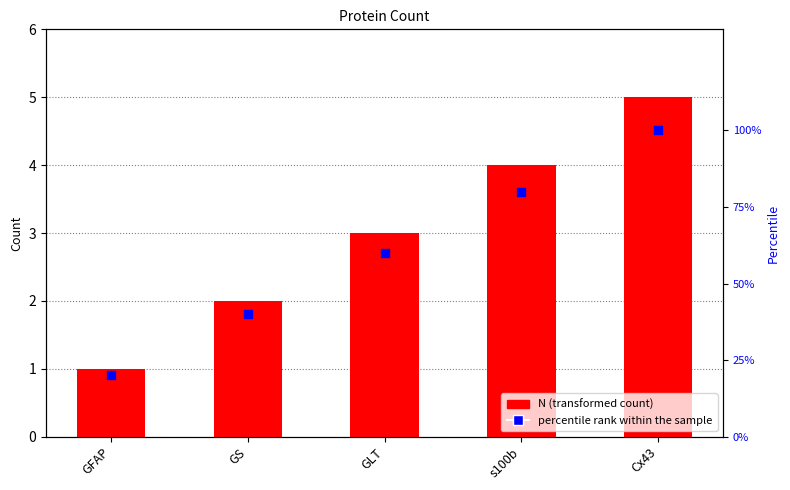

Which series contains the highest Y value?

percentile rank within the sample